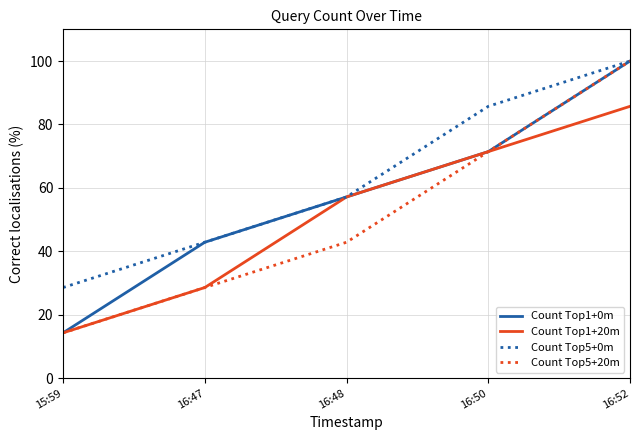

Reading left to right, transcribe all the data shown in this chart.

Count Top1+0m: 15:59=14.3	16:47=42.9	16:48=57.1	16:50=71.4	16:52=100.0
Count Top1+20m: 15:59=14.3	16:47=28.6	16:48=57.1	16:50=71.4	16:52=85.7
Count Top5+0m: 15:59=28.6	16:47=42.9	16:48=57.1	16:50=85.7	16:52=100.0
Count Top5+20m: 15:59=14.3	16:47=28.6	16:48=42.9	16:50=71.4	16:52=100.0